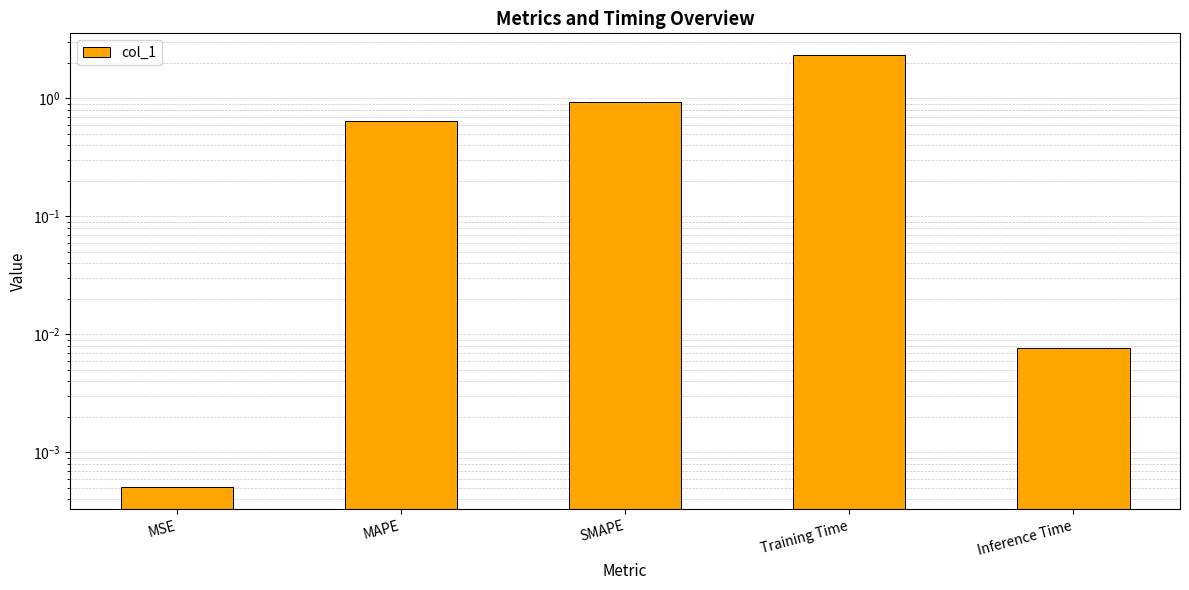

Between MSE and MAPE, which is larger?

MAPE